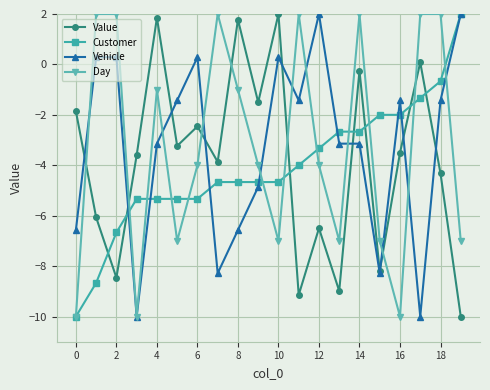

What is the value of the Day point at the 7th from the left?

-4.0